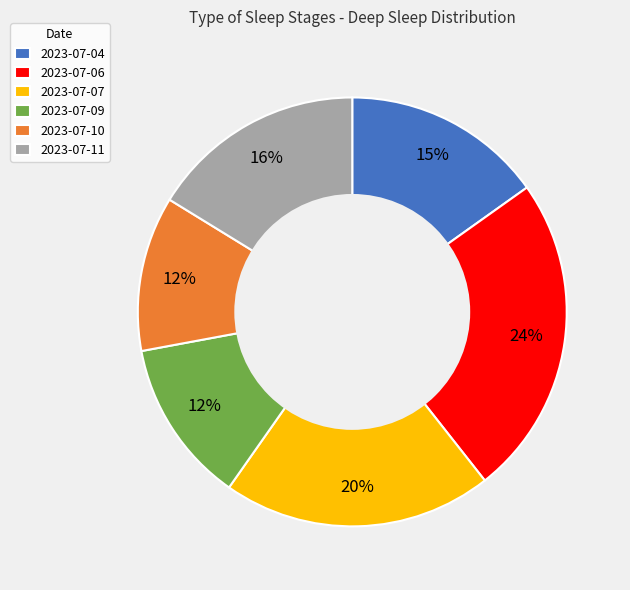

The 2023-07-04 slice represents 15% of the pie. True or false?

True